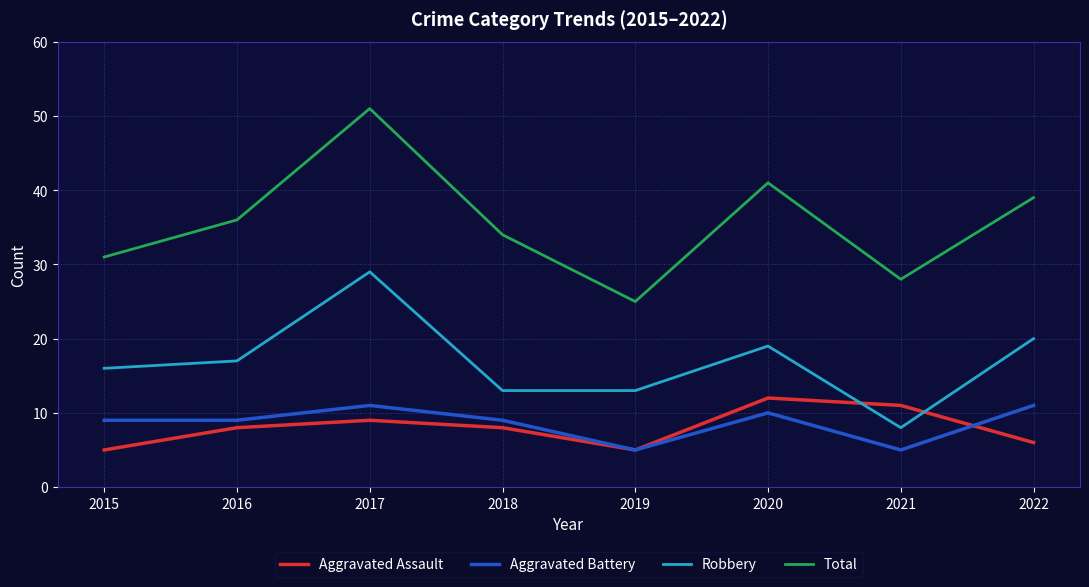

Which series has the largest total across all categories?

Total